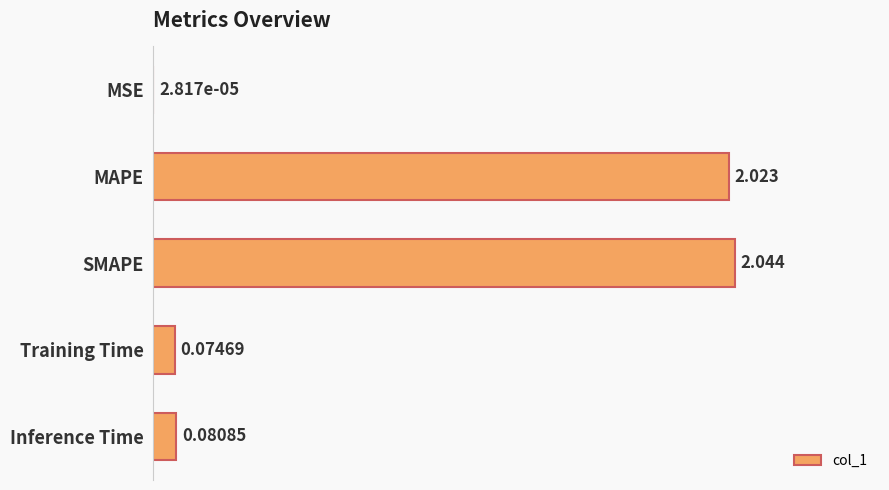

At which label is the value closest to 1?

Inference Time